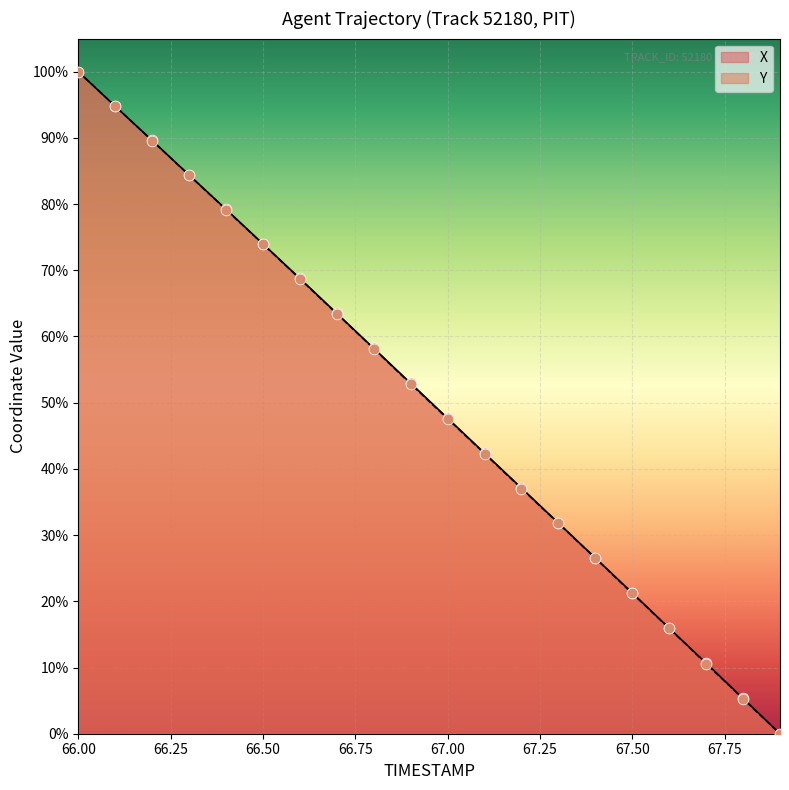

Which series has the largest Y range (max minus min)?

X